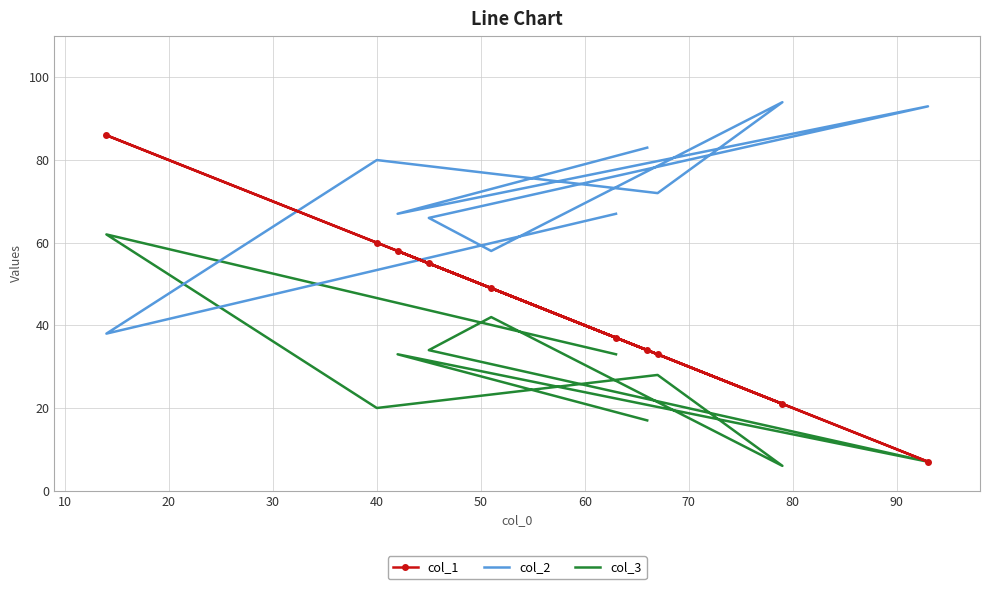

At 10, list the series in order from smallest to largest.

col_3, col_1, col_2